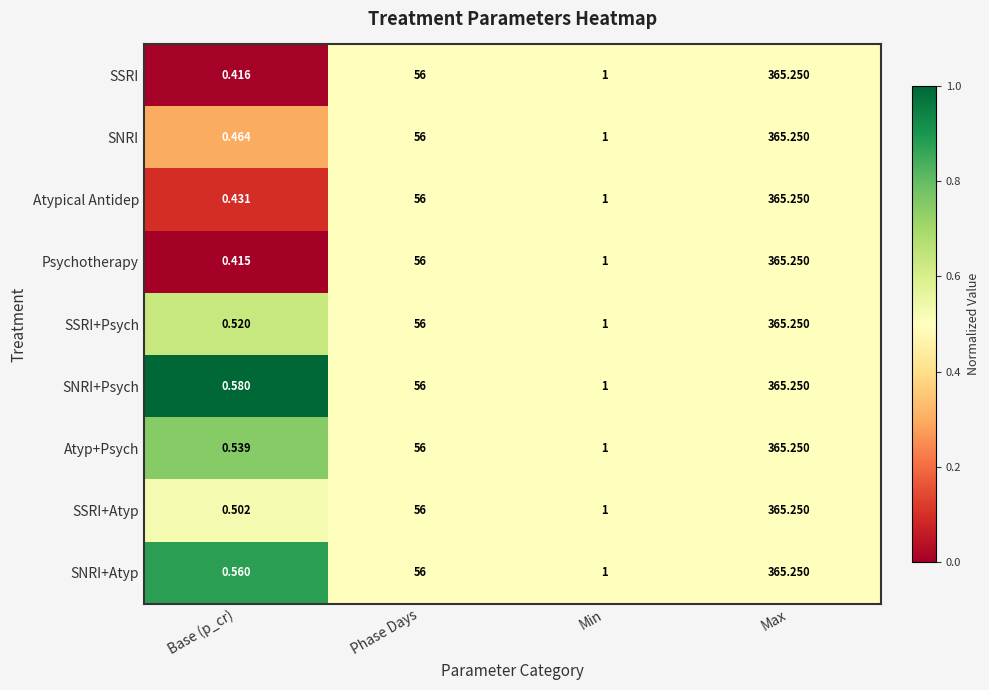

Between Base (p_cr) and Max, which series saw the biggest shift?

Psychotherapy